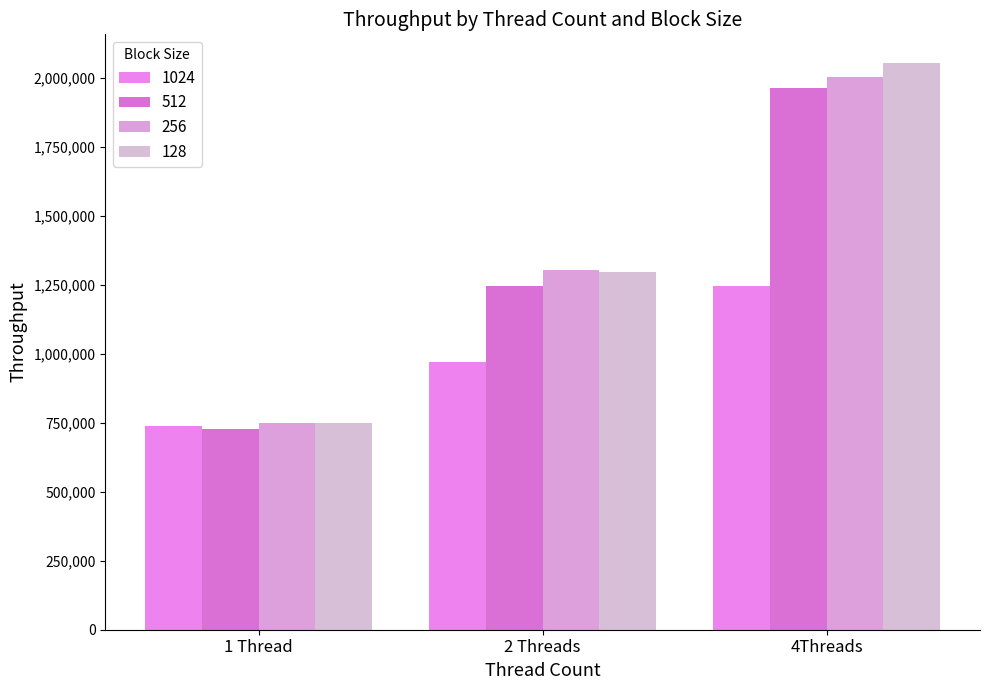

Reading left to right, list all the values displayed in this chart.

1024: 736841	970425	1246561
512: 725897	1246677	1964827
256: 749894	1304937	2003610
128: 750512	1296741	2055363